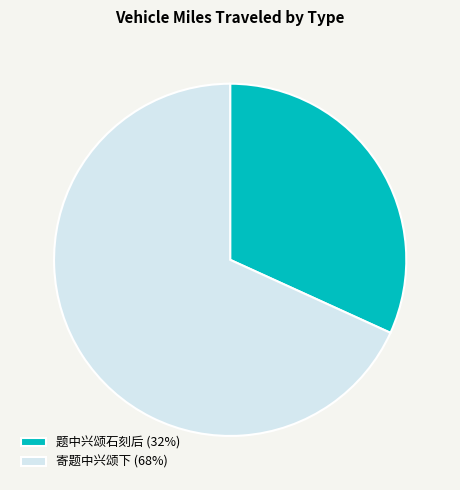

Does any single category account for the majority?

Yes